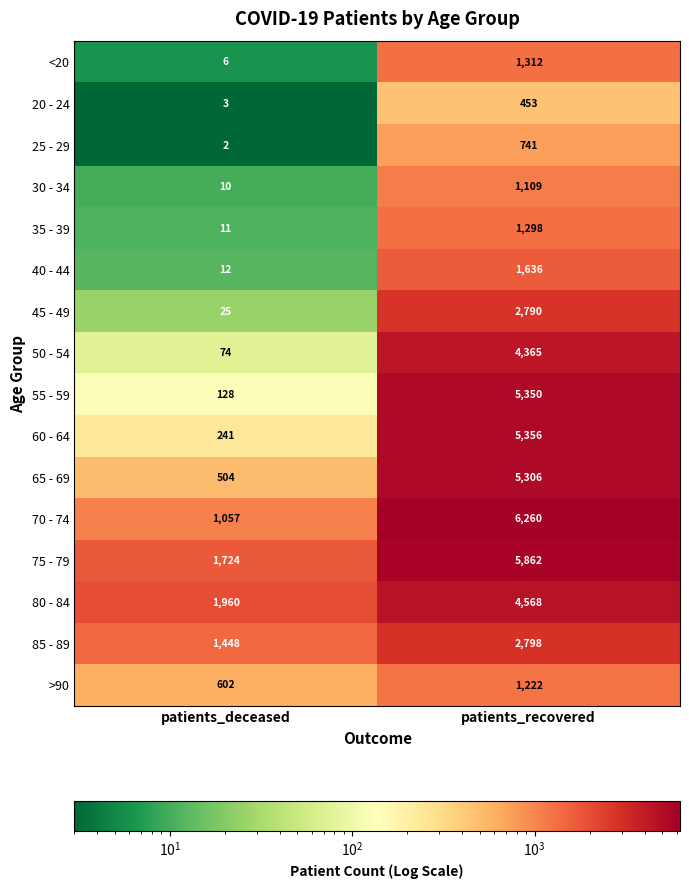

Between patients_deceased and patients_recovered, which series saw the biggest shift?

55 - 59